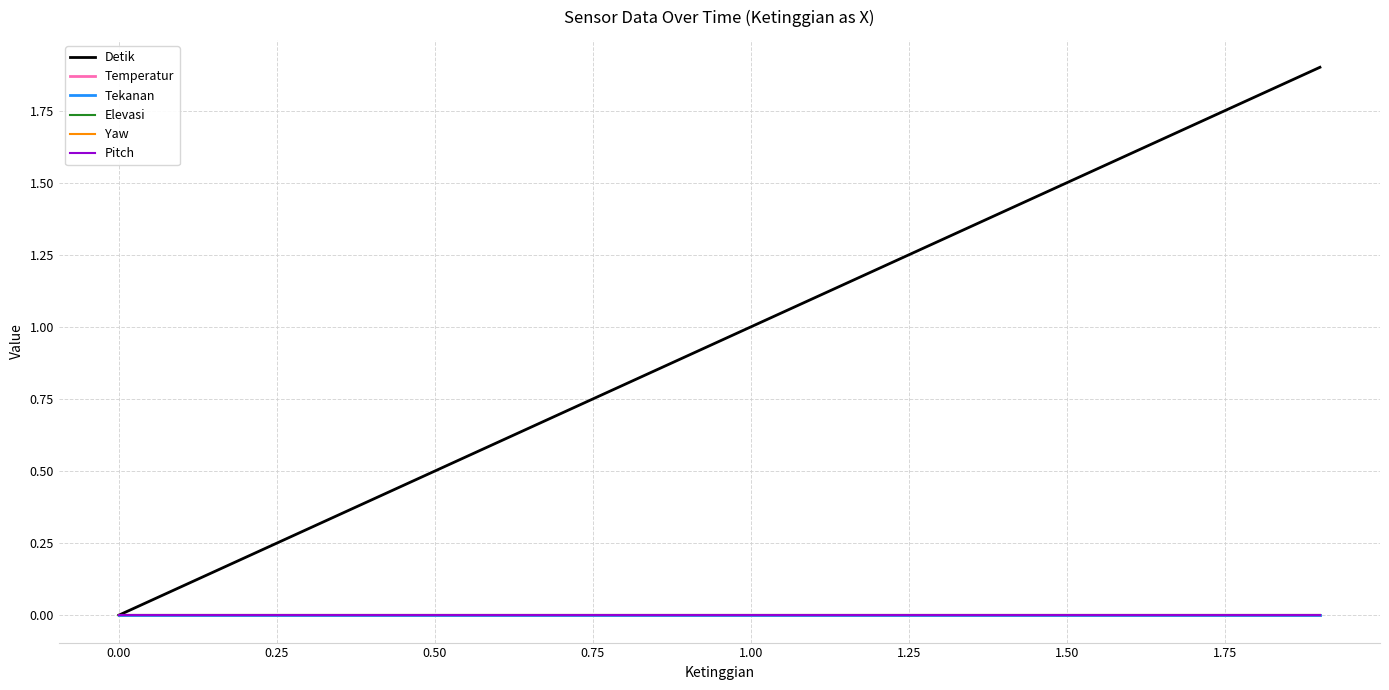

Which series has the widest spread of values?

Detik